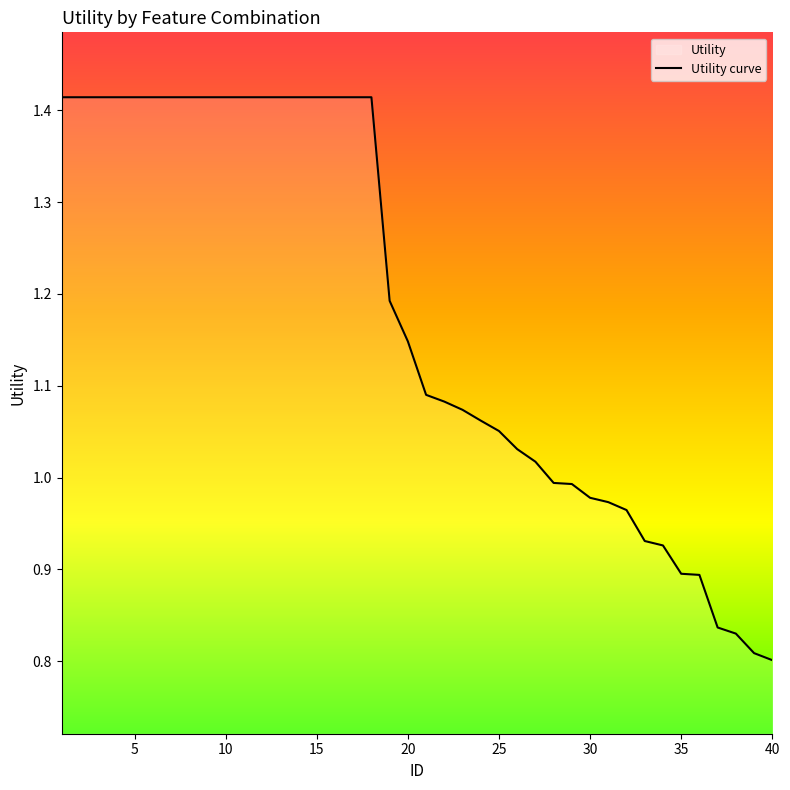

Count the number of values greater than 1.

27